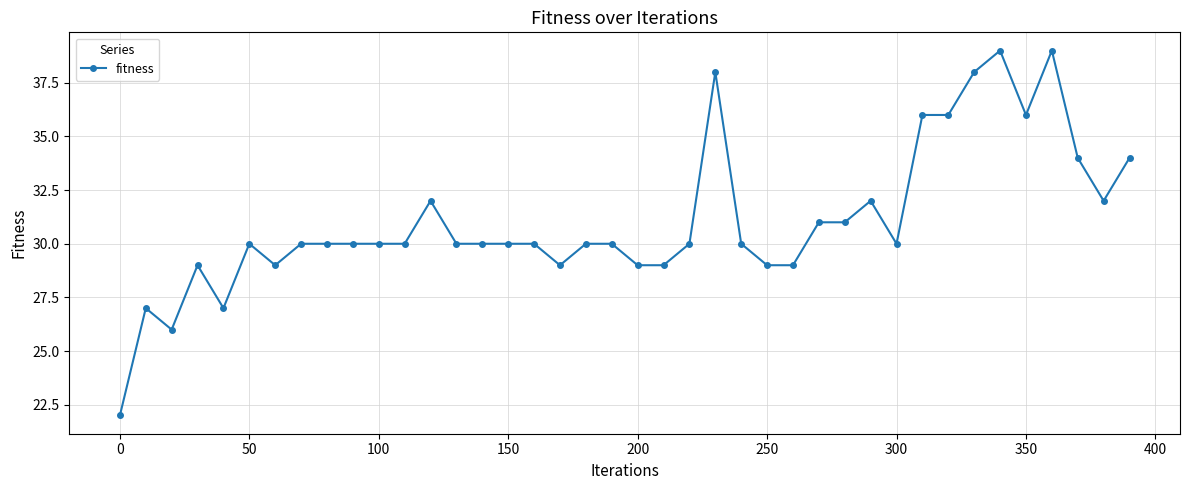

What is the sum of all values?

1243